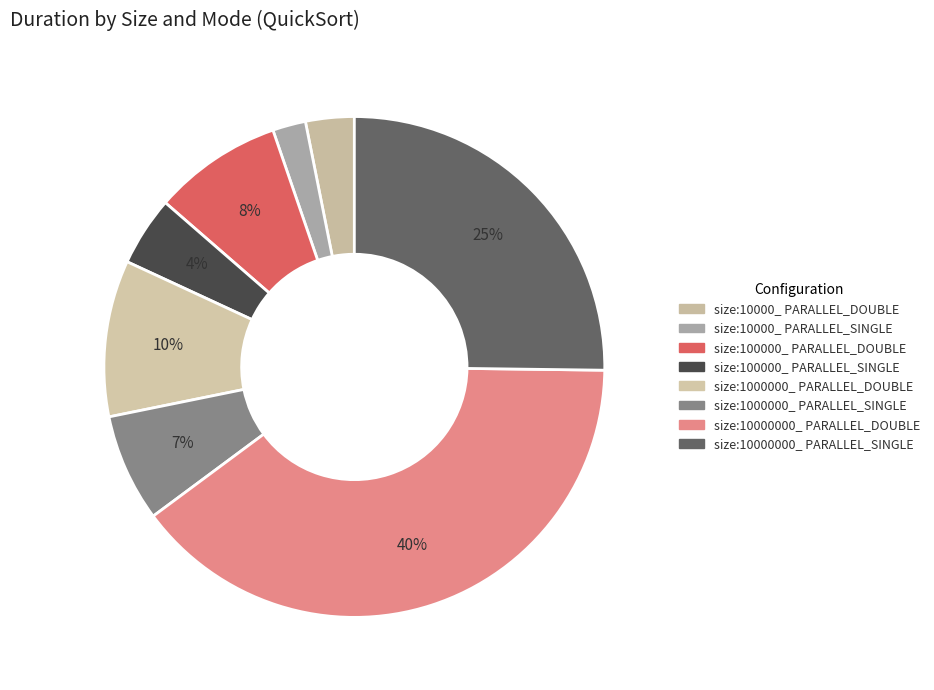

What portion of the pie excludes size:10000_ PARALLEL_SINGLE?

97.9%